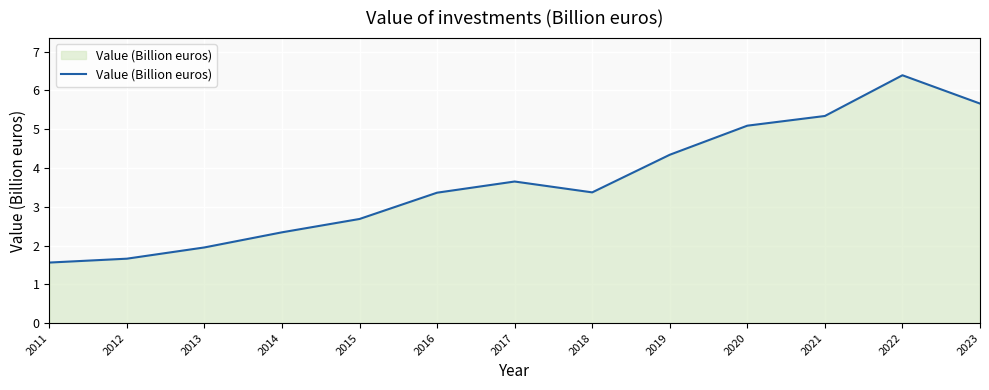

What is the sum of all values?

47.4